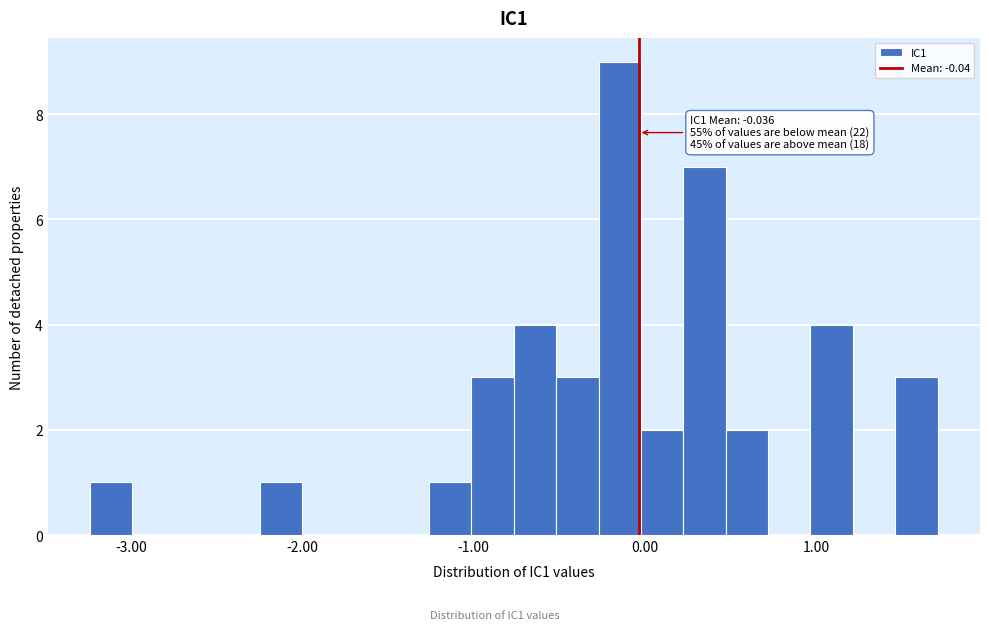

Read against the x-axis, roughly where is the centre of the tallest bar?

-0.1